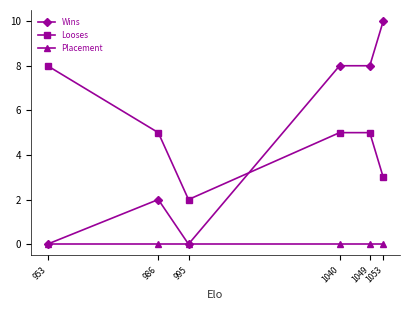

True or false: Looses and Placement cross at least once.

False